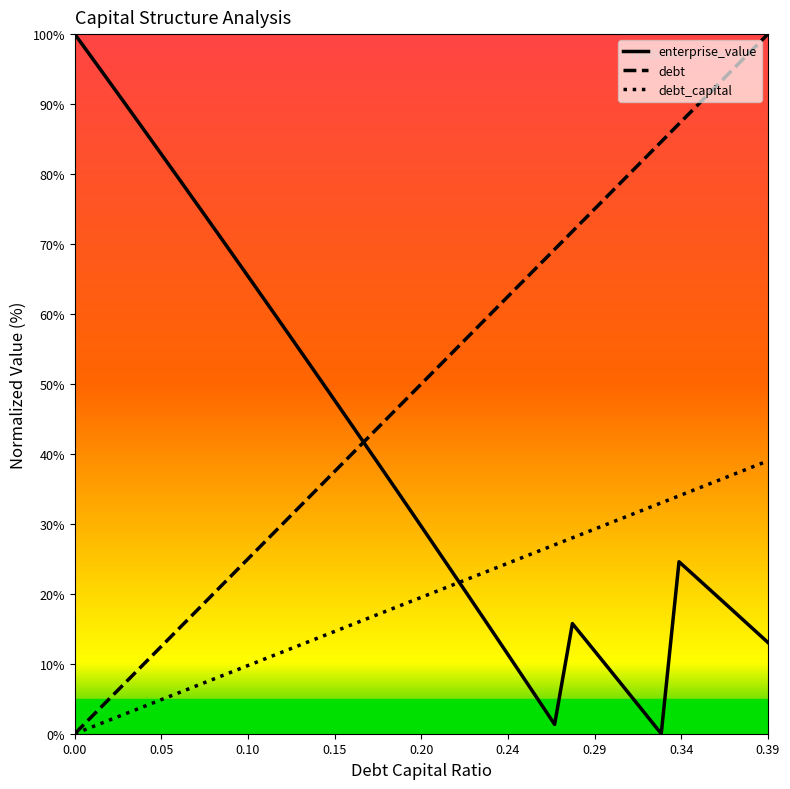

What is the difference between the maximum and second lowest values in the debt_capital series?

38.0